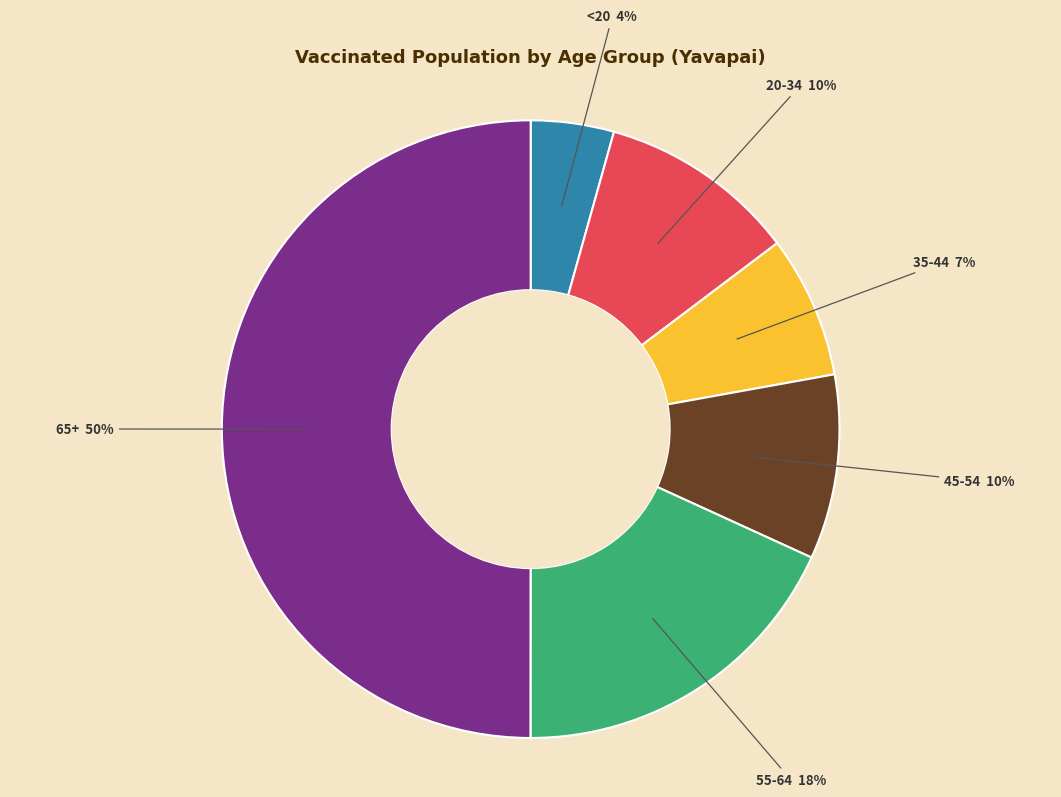

To the nearest percent, what portion does 55-64 represent?

18%